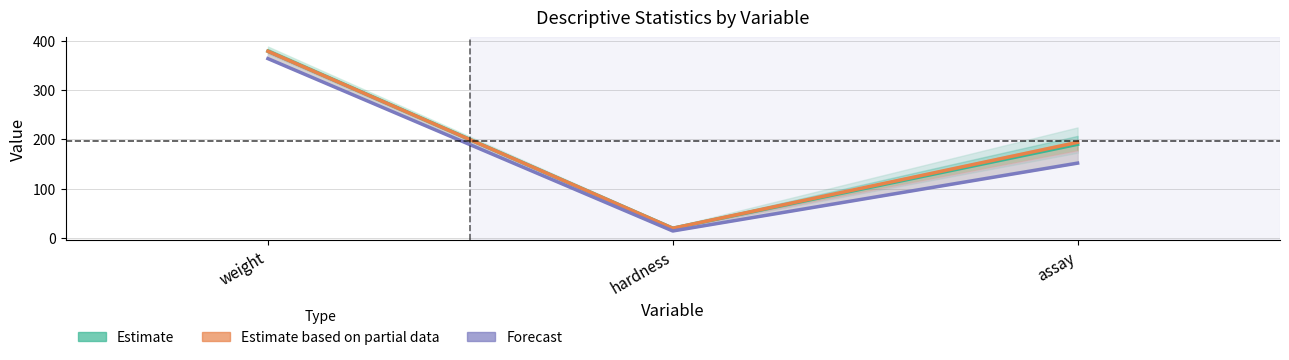

Which series has the largest range (max minus min)?

50% (Estimate partial)